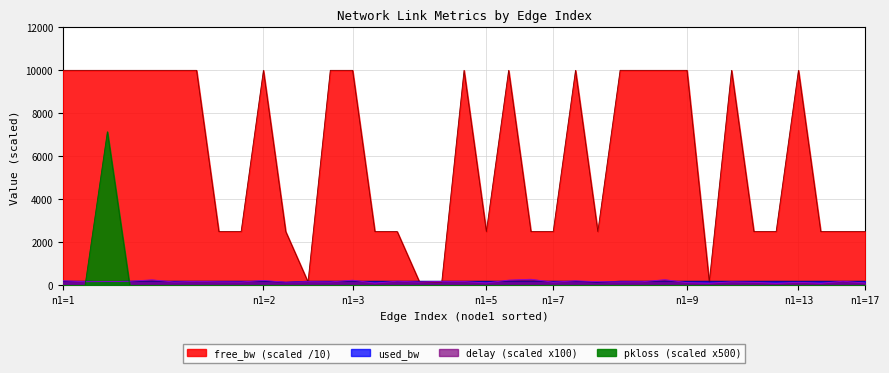

In delay, how many points are higher than both neighbors (excluding endpoints)?

13